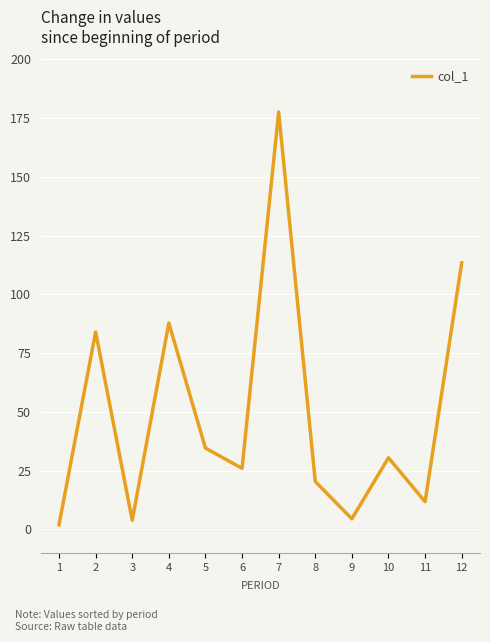

At which category does the chart reach its minimum across all series?

1